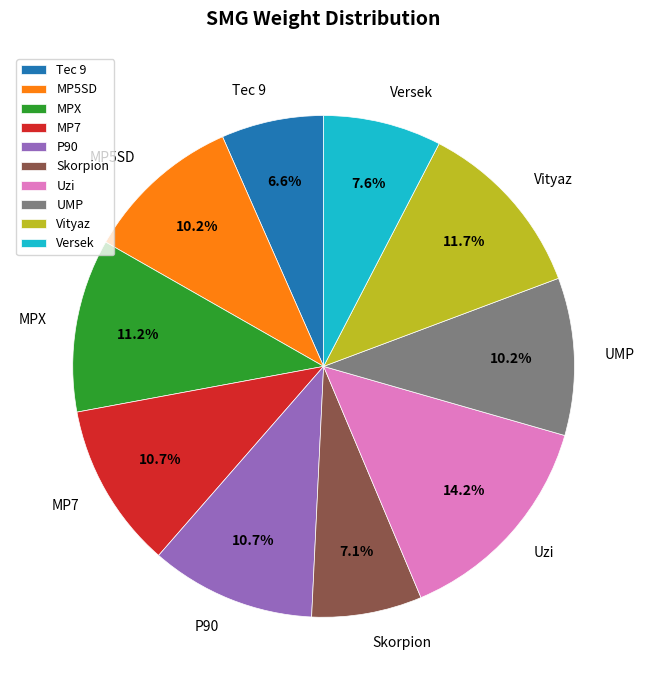

The Skorpion slice represents 7% of the pie. True or false?

True